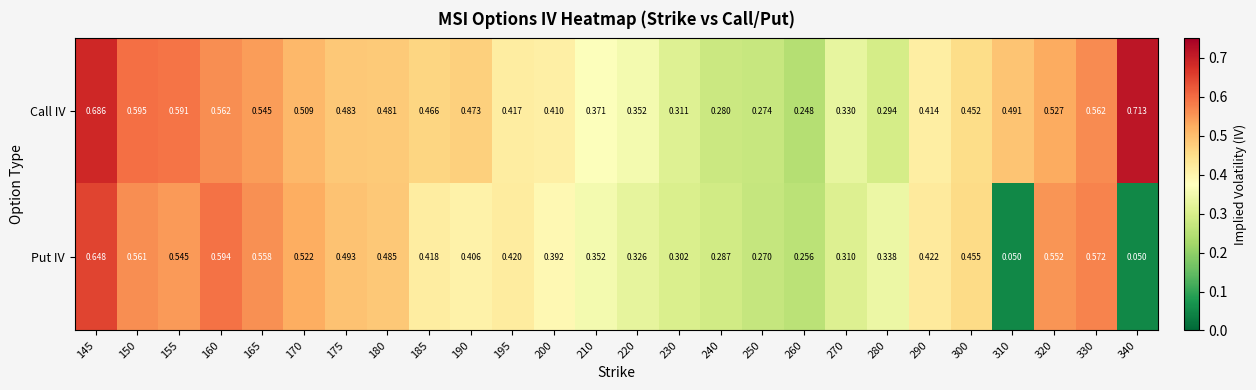

At which category is the sum across all series the highest?

145